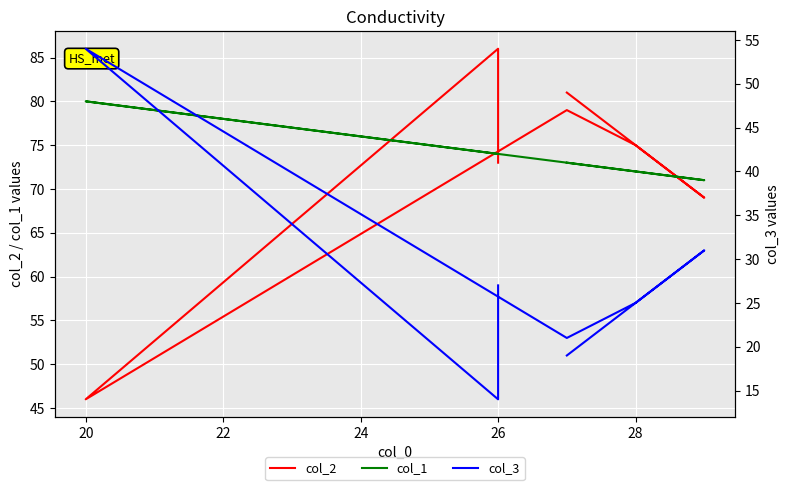

How many distinct data groups are displayed?

3